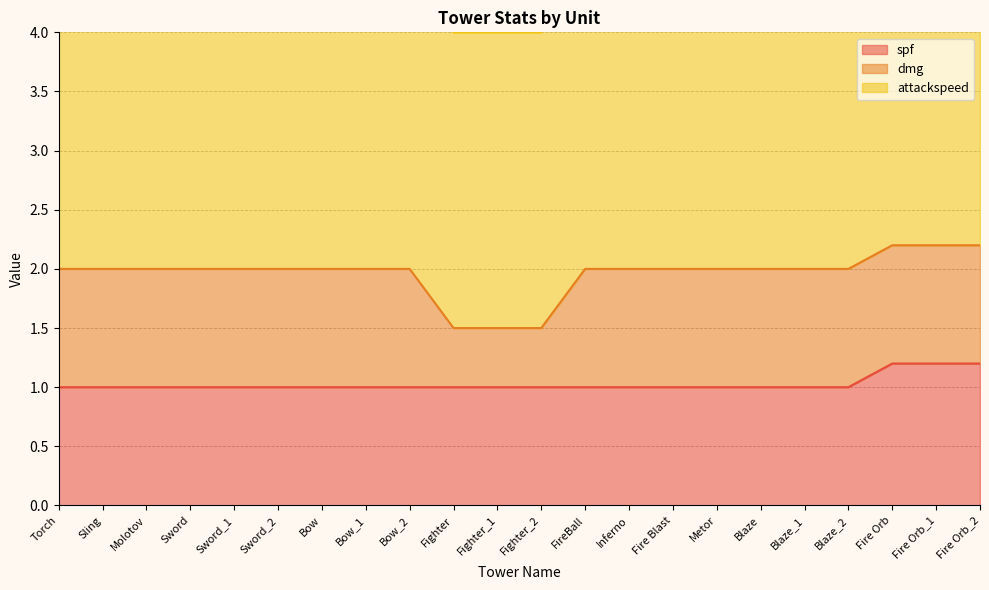

Where is spf nearest to the value 1?

Torch